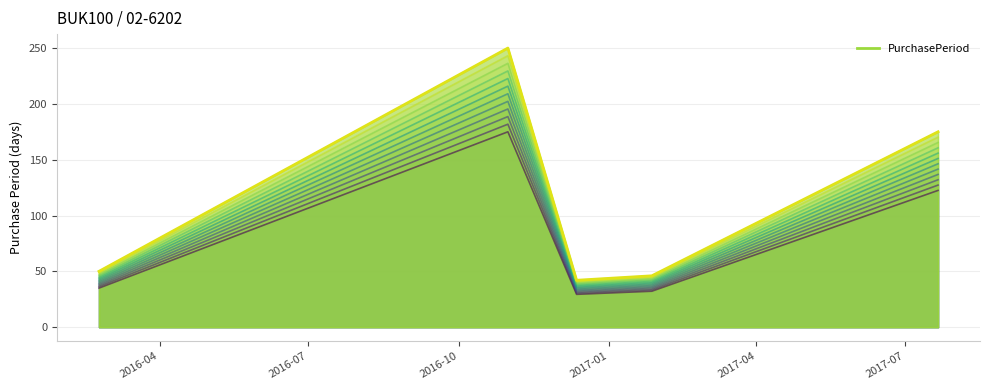

Where is the data nearest to the value 106?

2017-07-21